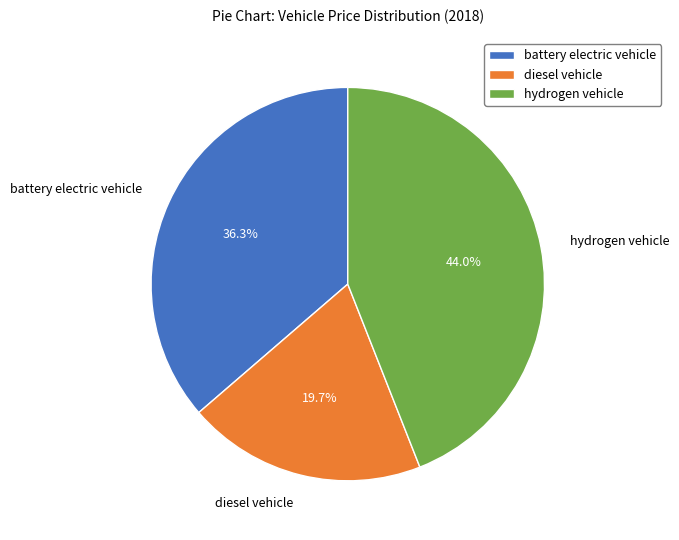

Rank the categories by value from lowest to highest.

diesel vehicle, battery electric vehicle, hydrogen vehicle